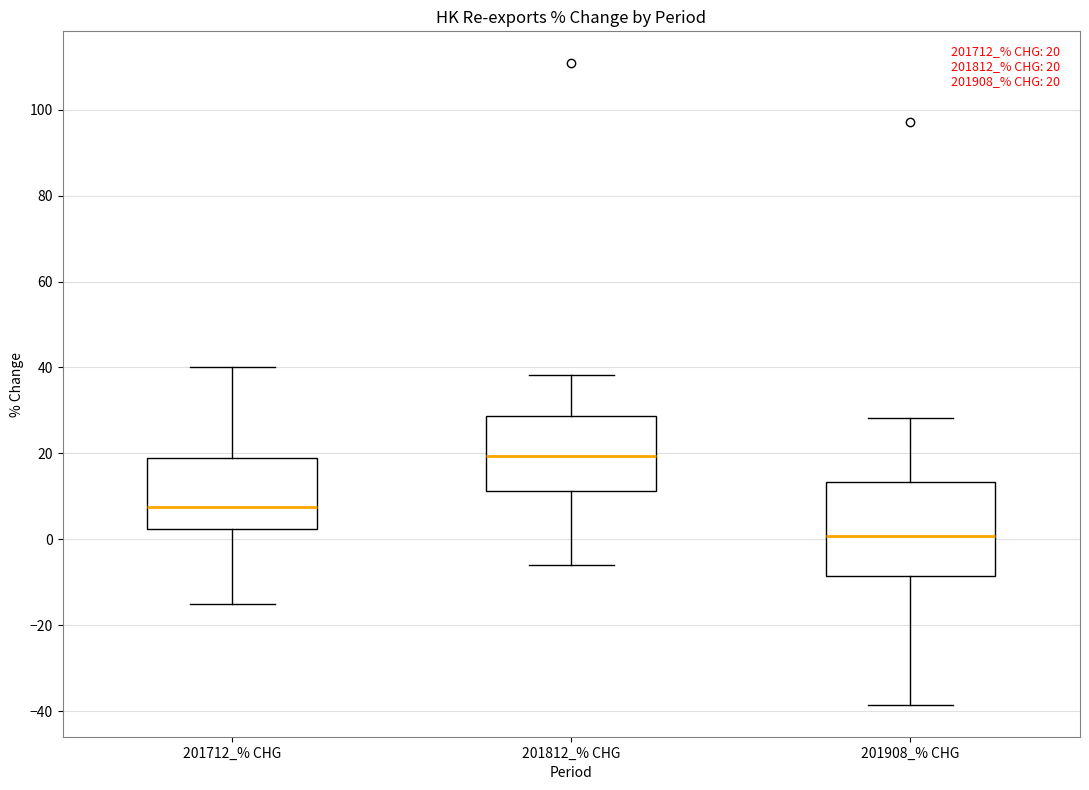

Which box is the tallest, from its lower edge to its upper edge?

201908_% CHG